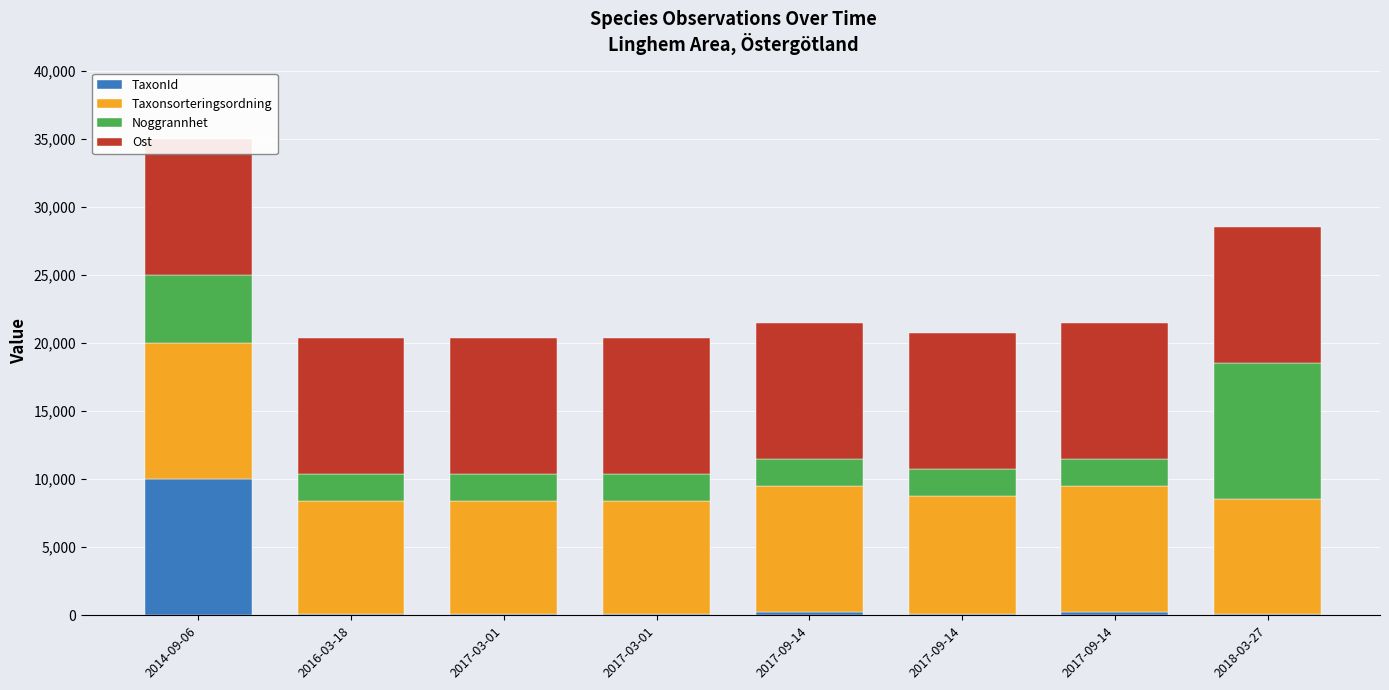

Rank the categories by Taxonsorteringsordning value from highest to lowest.

2014-09-06, 2017-09-14, 2017-09-14, 2017-09-14, 2018-03-27, 2016-03-18, 2017-03-01, 2017-03-01